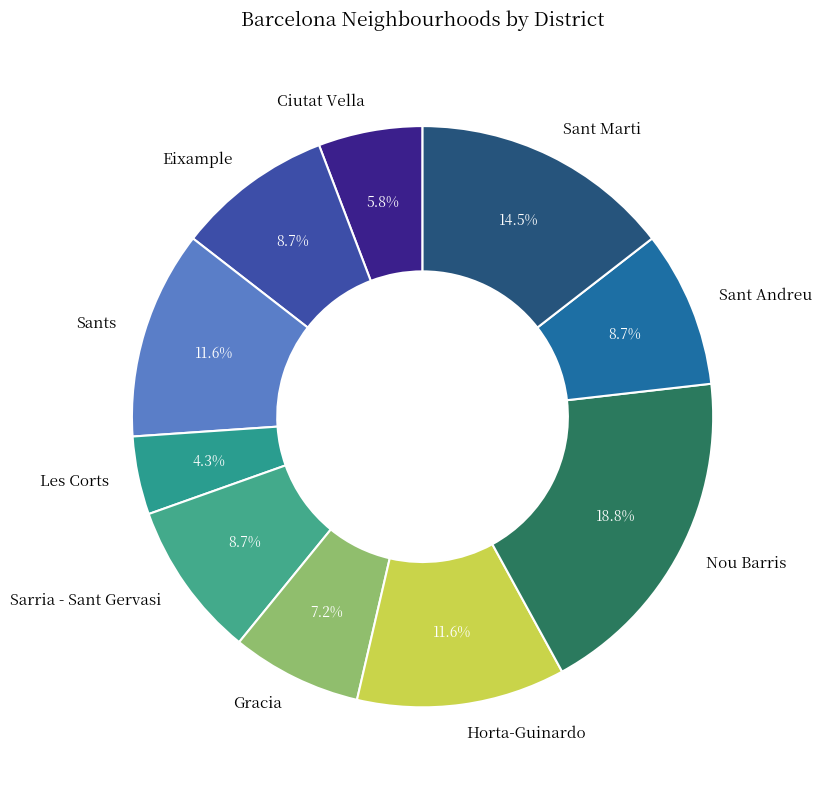

Between Les Corts and Sarria - Sant Gervasi, which is larger?

Sarria - Sant Gervasi